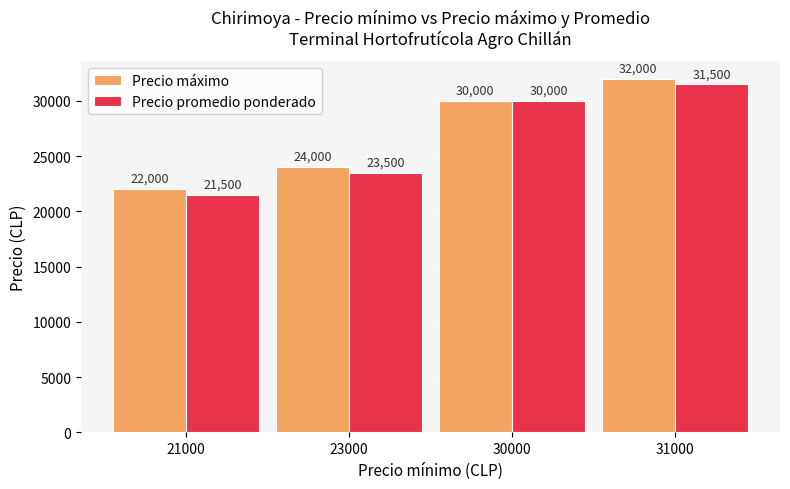

What is the minimum value for Precio máximo?

22000